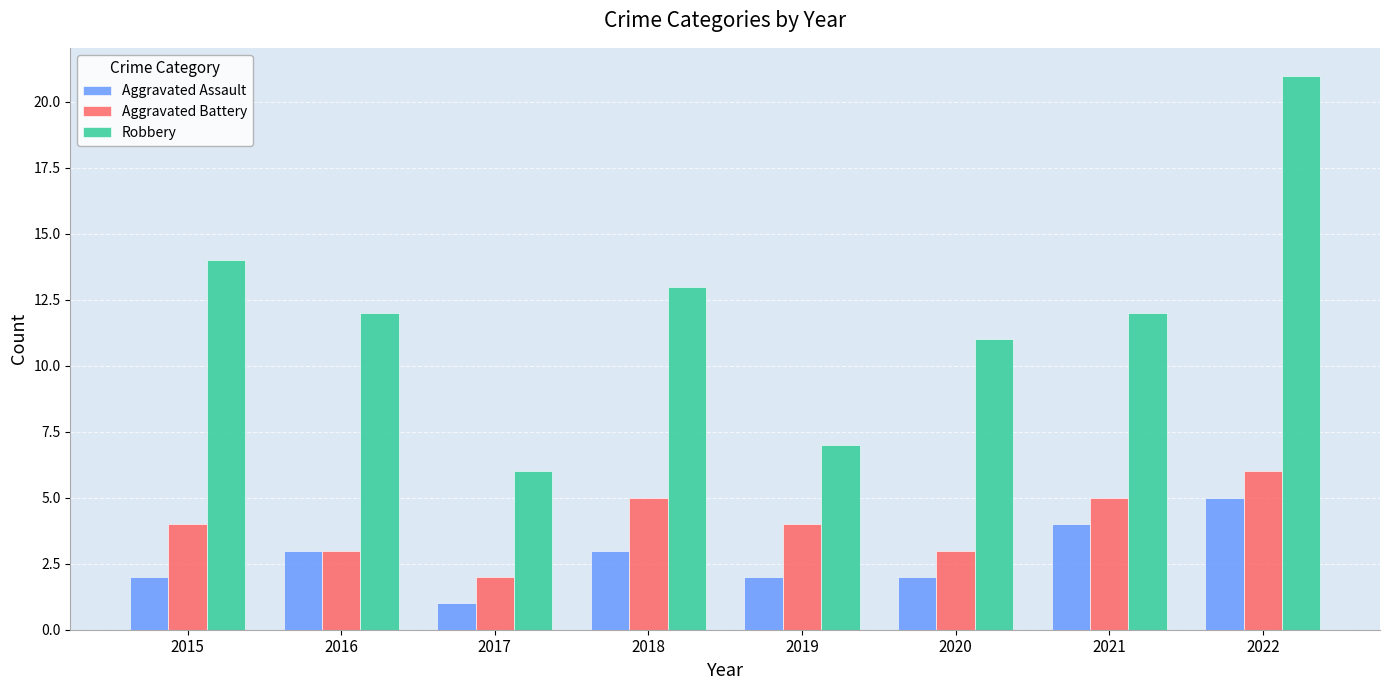

What is the average value of the Aggravated Battery series?

4